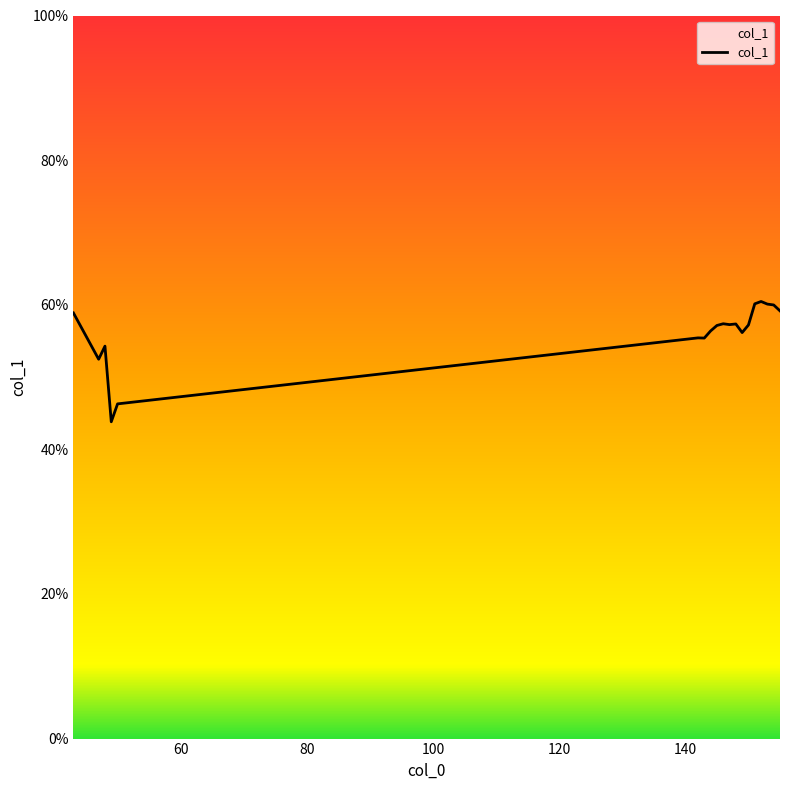

What is the minimum value shown in the chart?

43.8